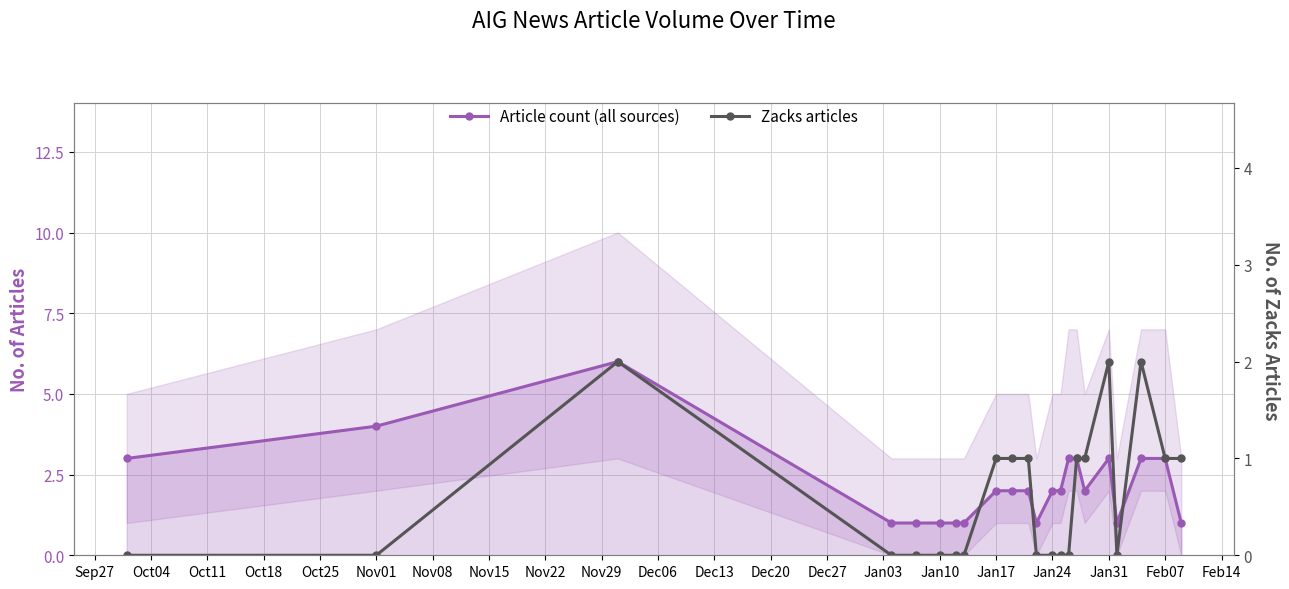

Which series has the widest spread of values?

Article count (all sources)